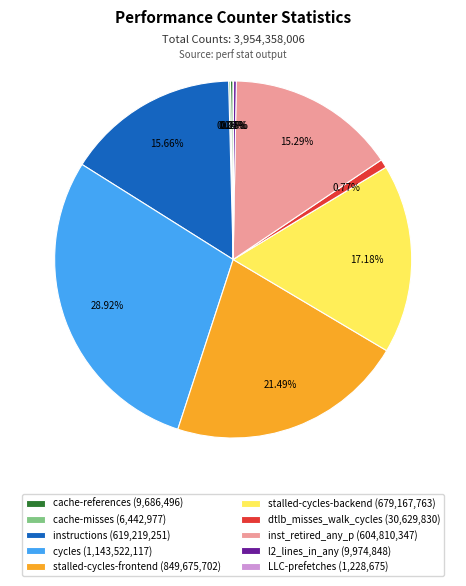

What is the ratio of the value at stalled-cycles-backend (679,167,763) to the value at cycles (1,143,522,117)?

0.6